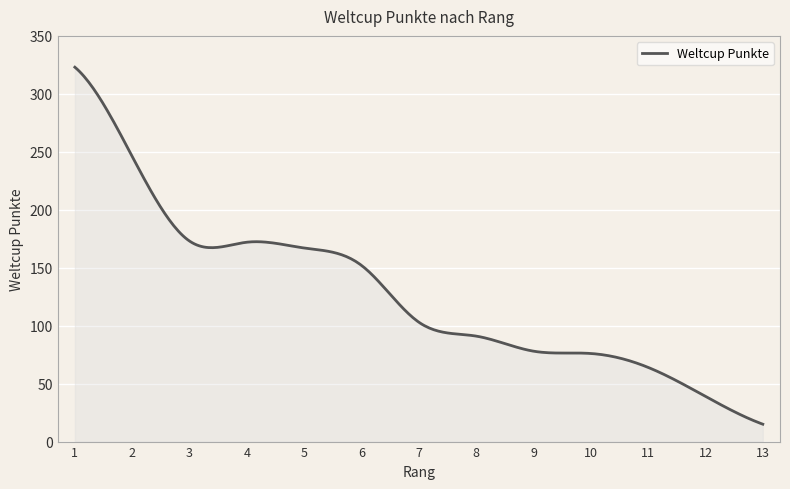

Does the chart have visible grid lines?

Yes